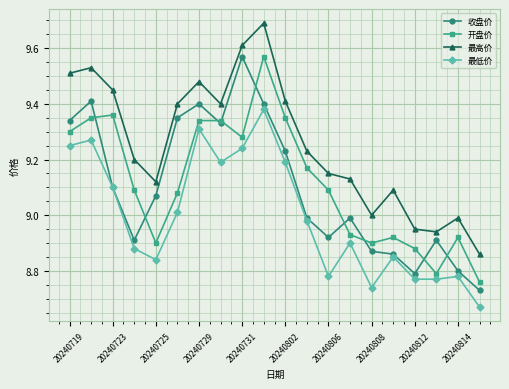

What is the sum of all 开盘价 values?

182.3